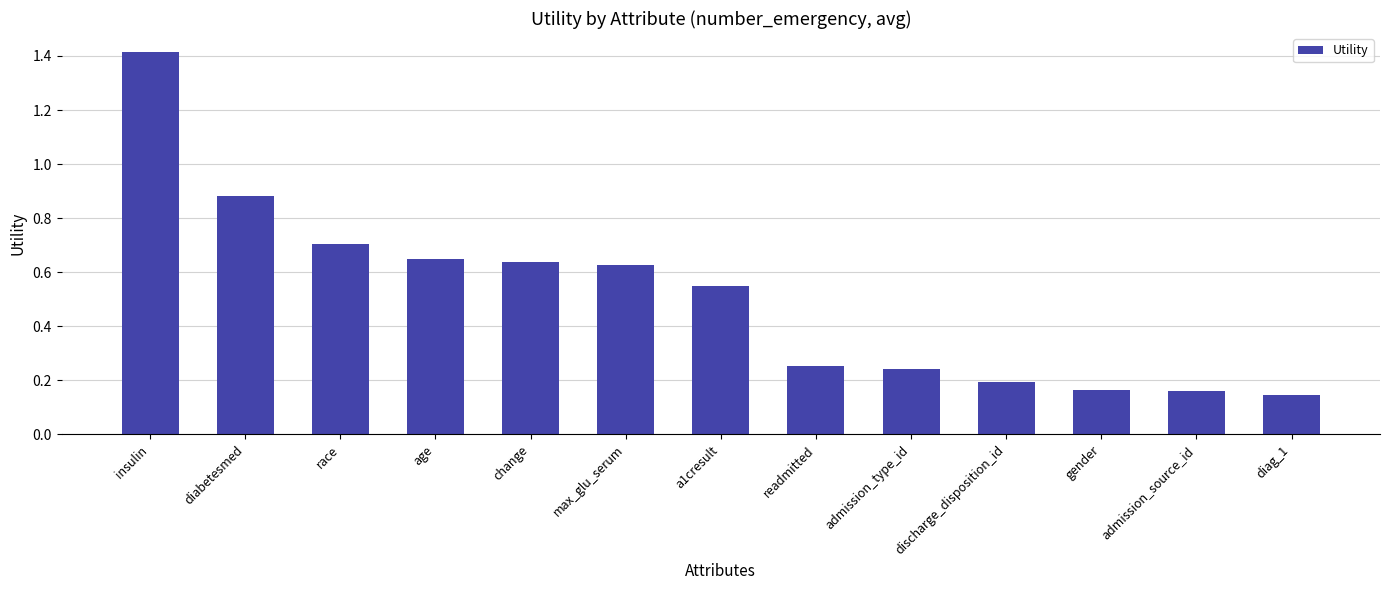

What is the difference between the maximum and second lowest values?

1.3